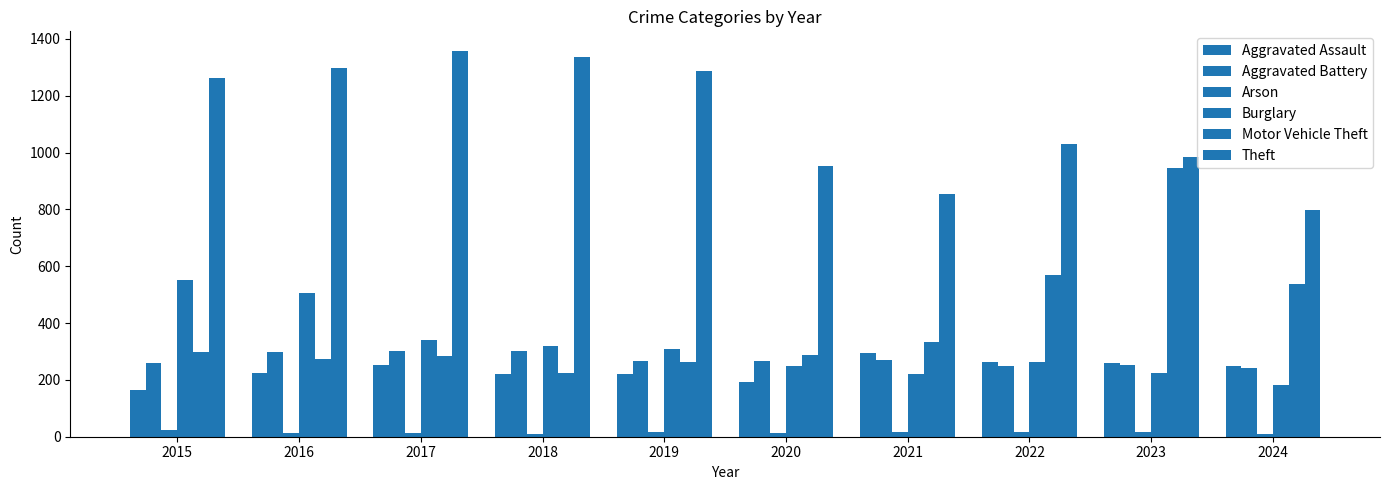

Are the bars horizontal?

No